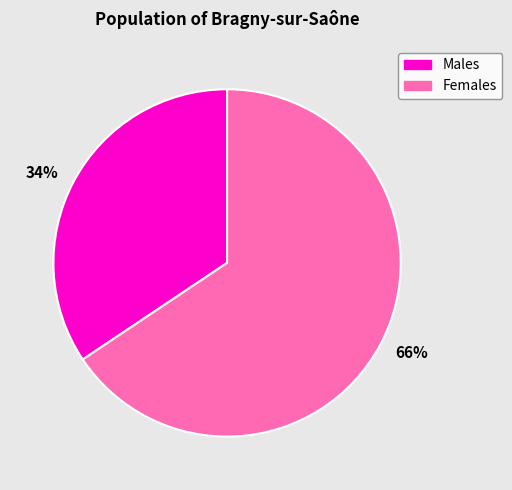

Is there any slice that represents more than half of the pie?

Yes